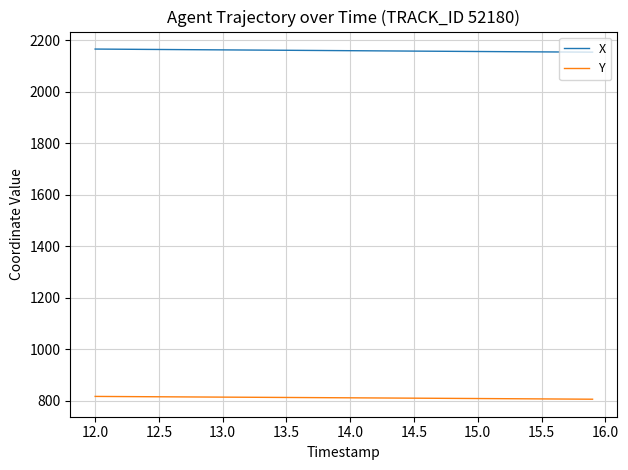

List the series in order of their peak value, highest first.

X, Y